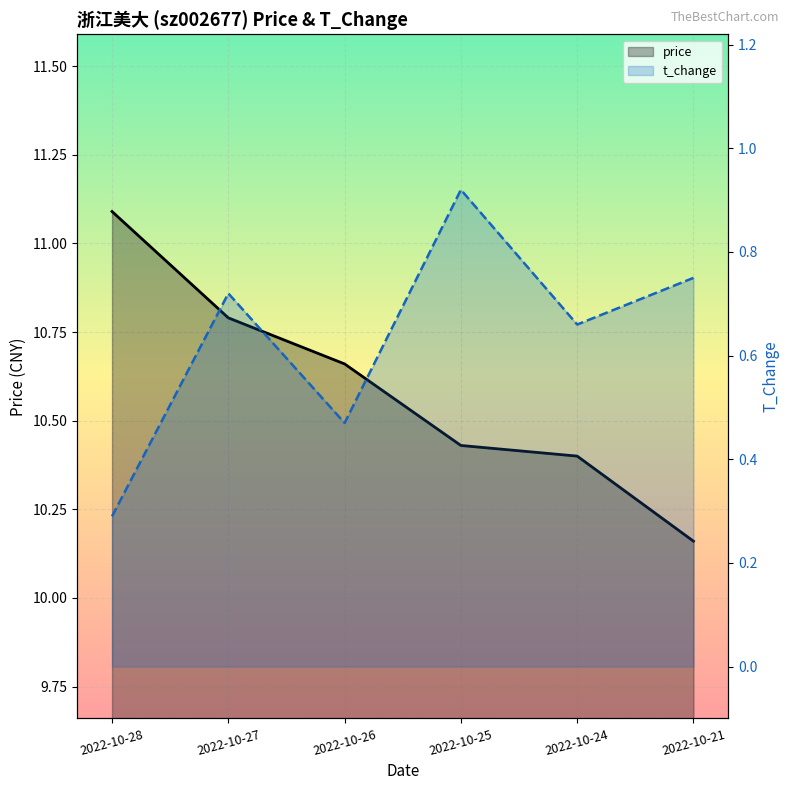

How many series are shown in this chart?

2